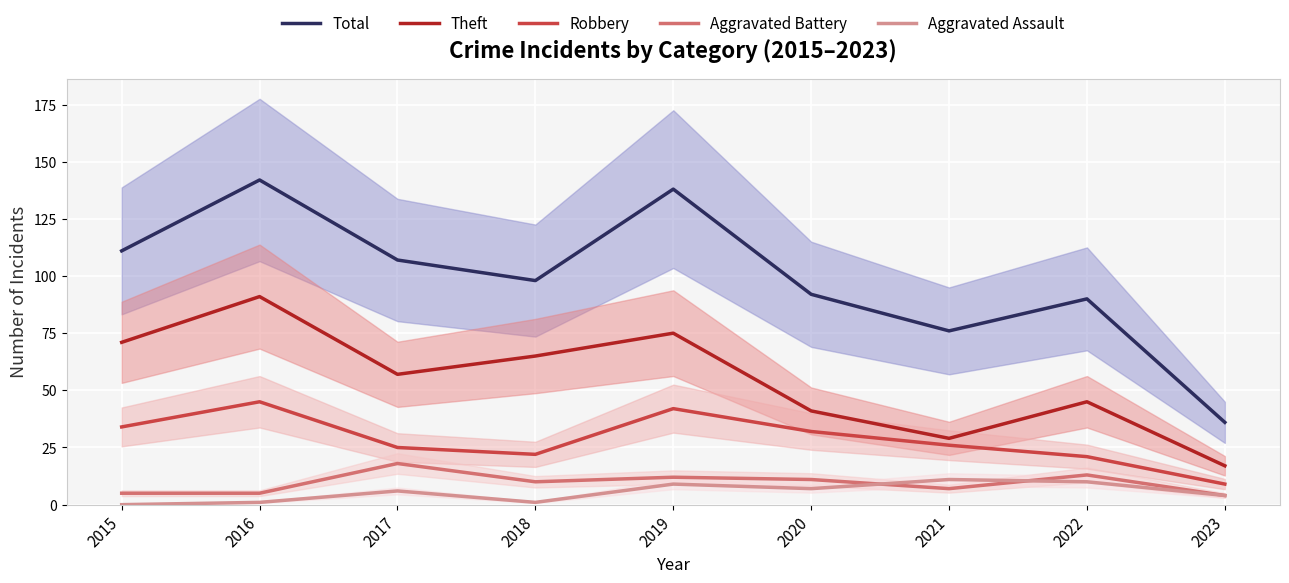

Is this an area chart (filled region under the line)?

No